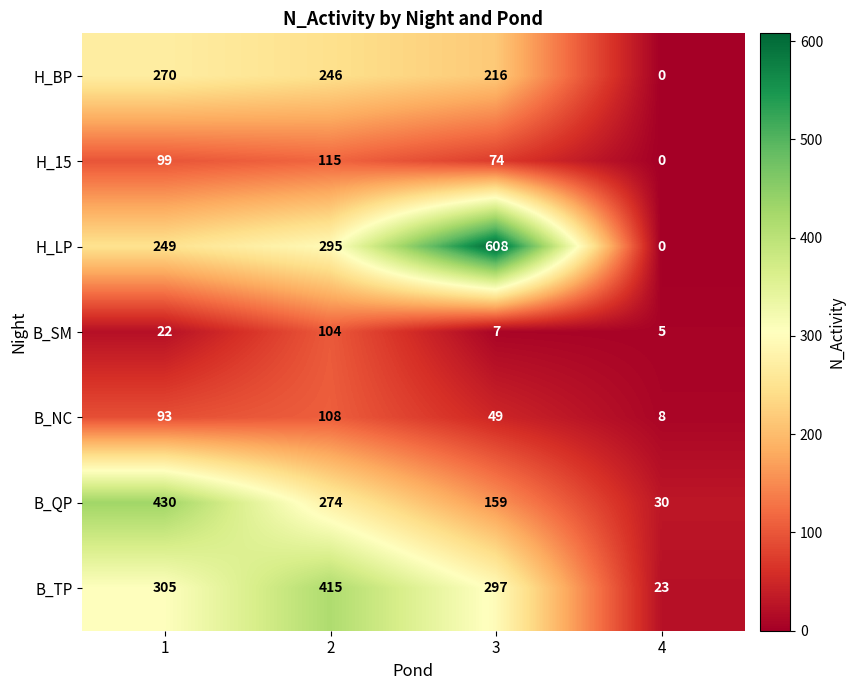

Which series changed the most between 1 and 3?

H_LP